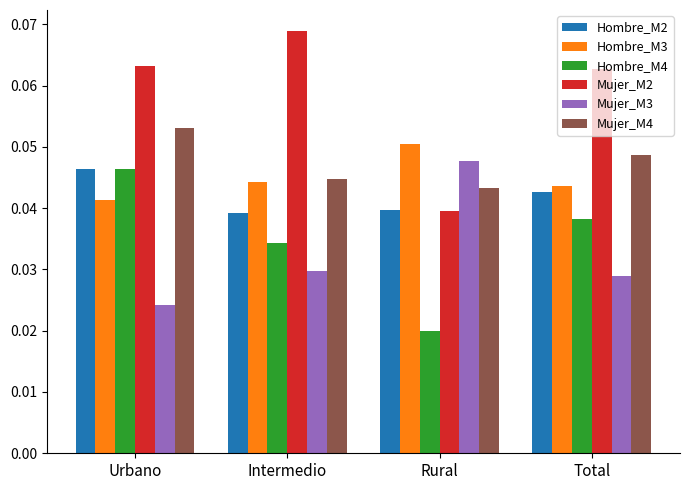

What is the label of the 3rd bar from the left?

Rural